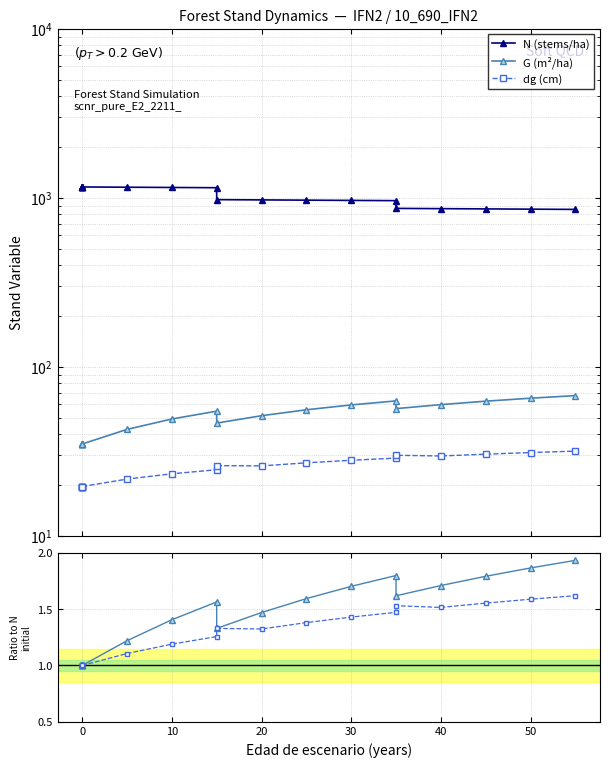

What is the spread (max minus min) of values at 0?

1159.1